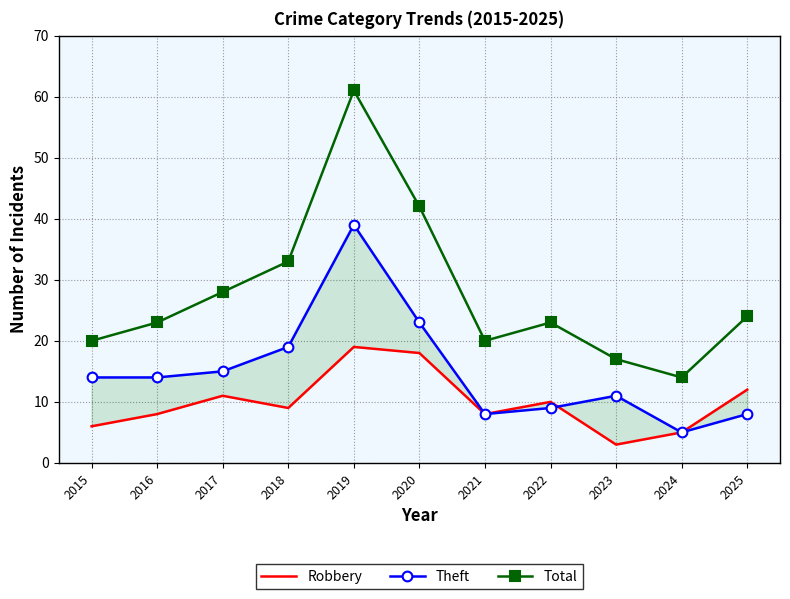

True or false: Theft and Total cross at least once.

False